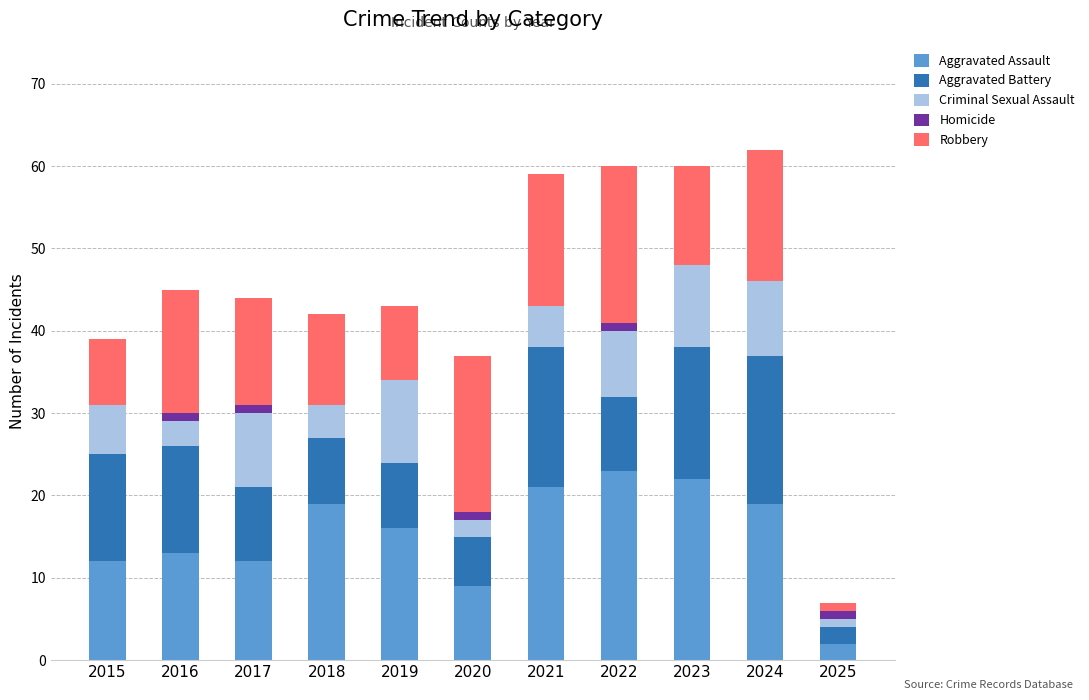

The value of Aggravated Assault at 2018 is 25. True or false?

False